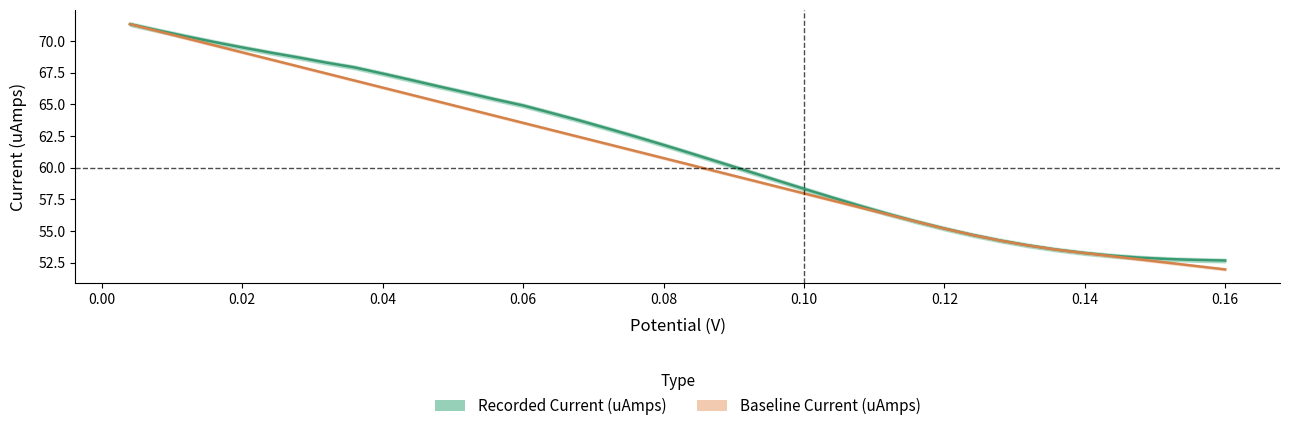

Which series has the widest spread of values?

Baseline Current (uAmps)